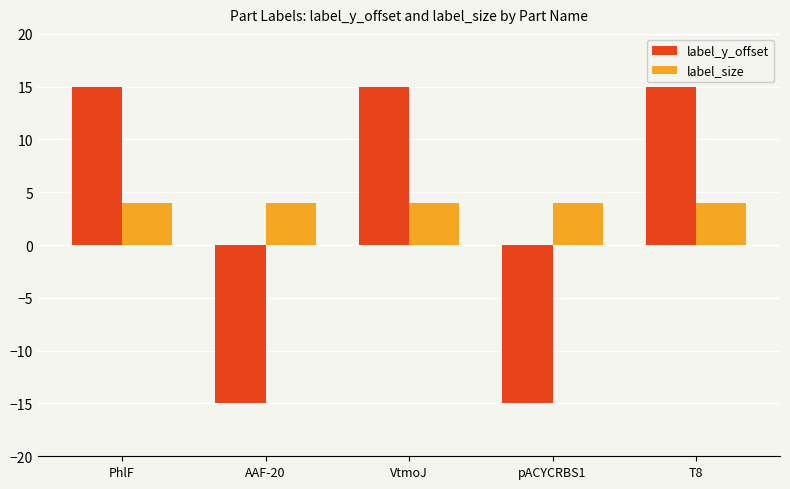

How many negative values does the label_y_offset series have?

2